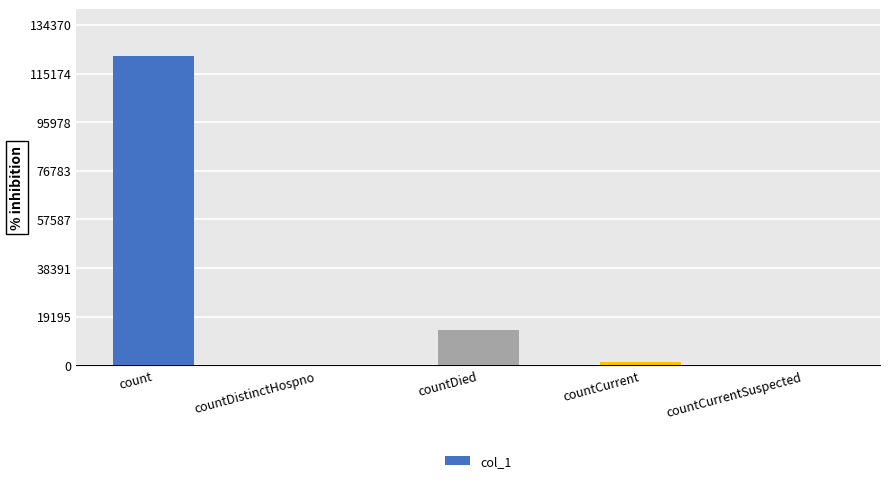

Is it true that the value at countCurrent is 1307?

True